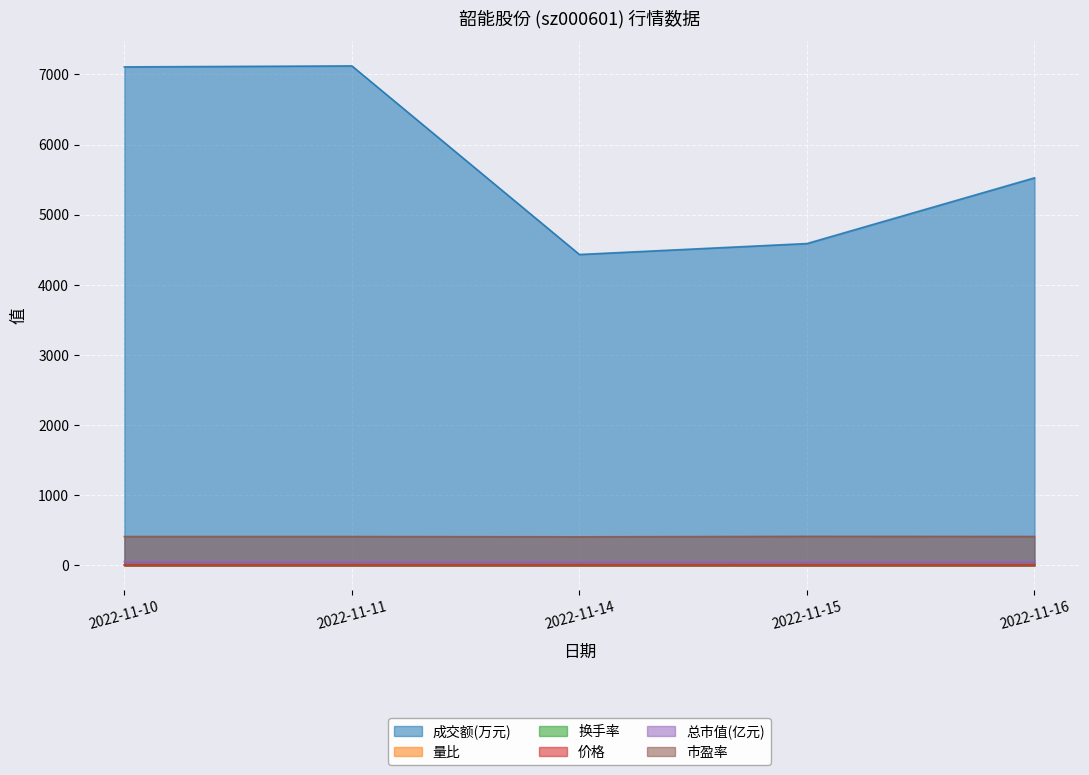

Which category has the lowest value in the 量比 series?

2022-11-14